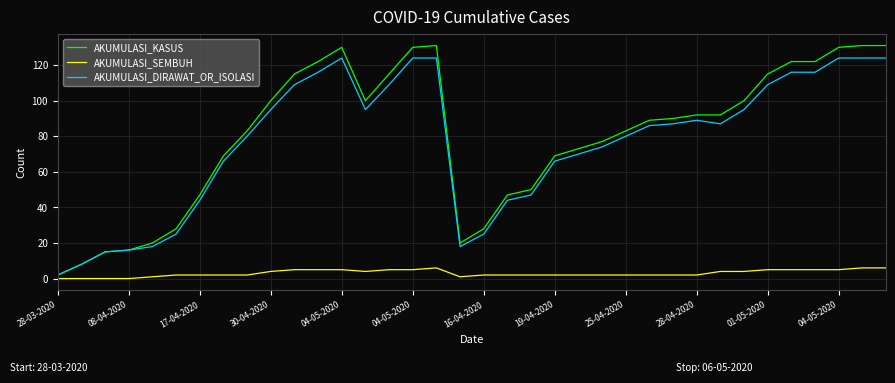

What is the minimum value for AKUMULASI_KASUS?

2